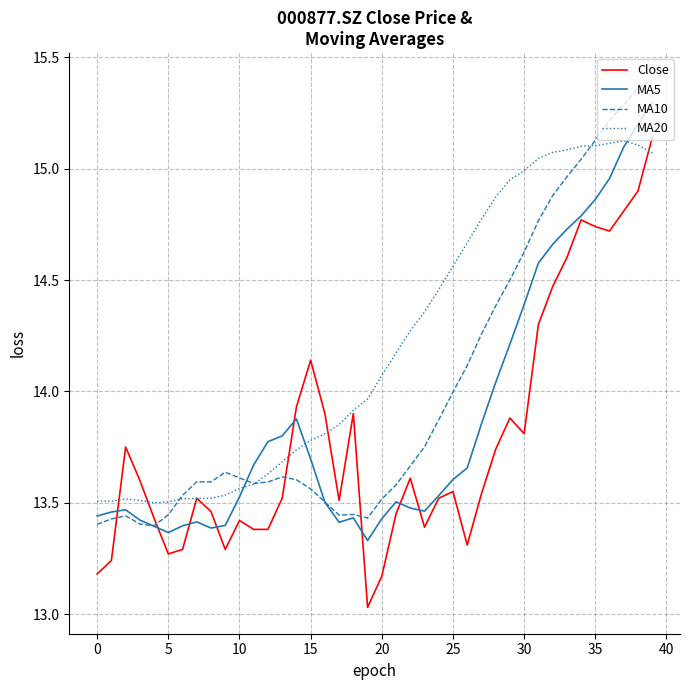

List the series in order of their overall mean, lowest first.

Close, MA5, MA10, MA20